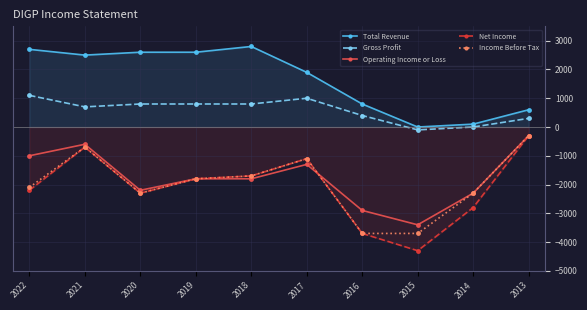

At which label does Net Income first exceed -1800?

2021